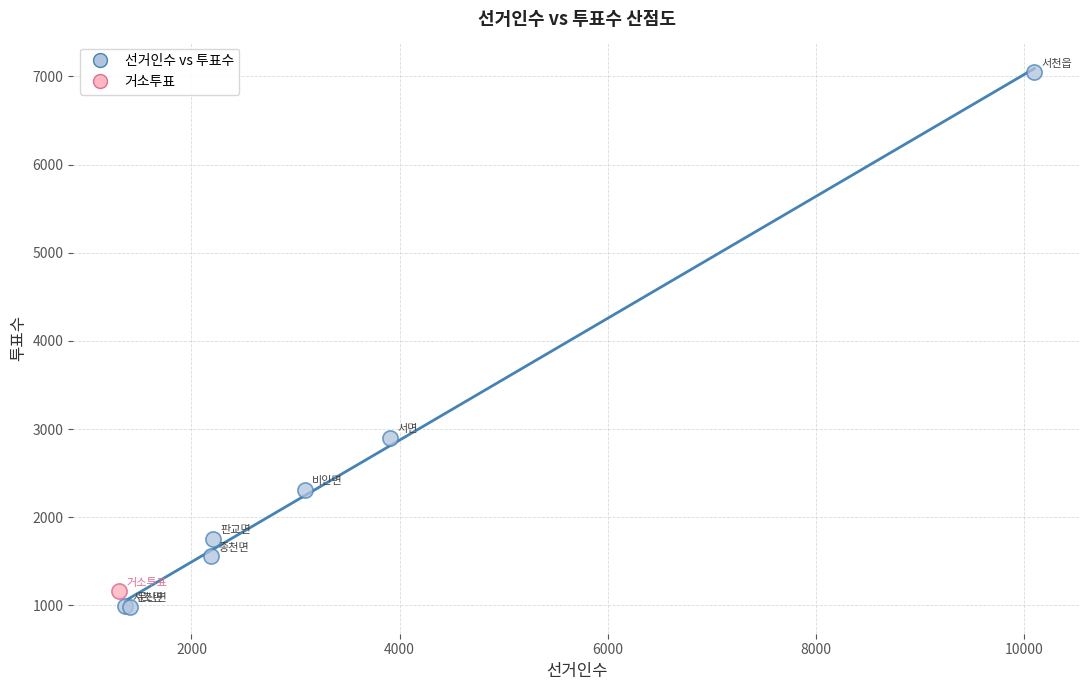

What are all the series names shown in the legend?

선거인수 vs 투표수, 거소투표